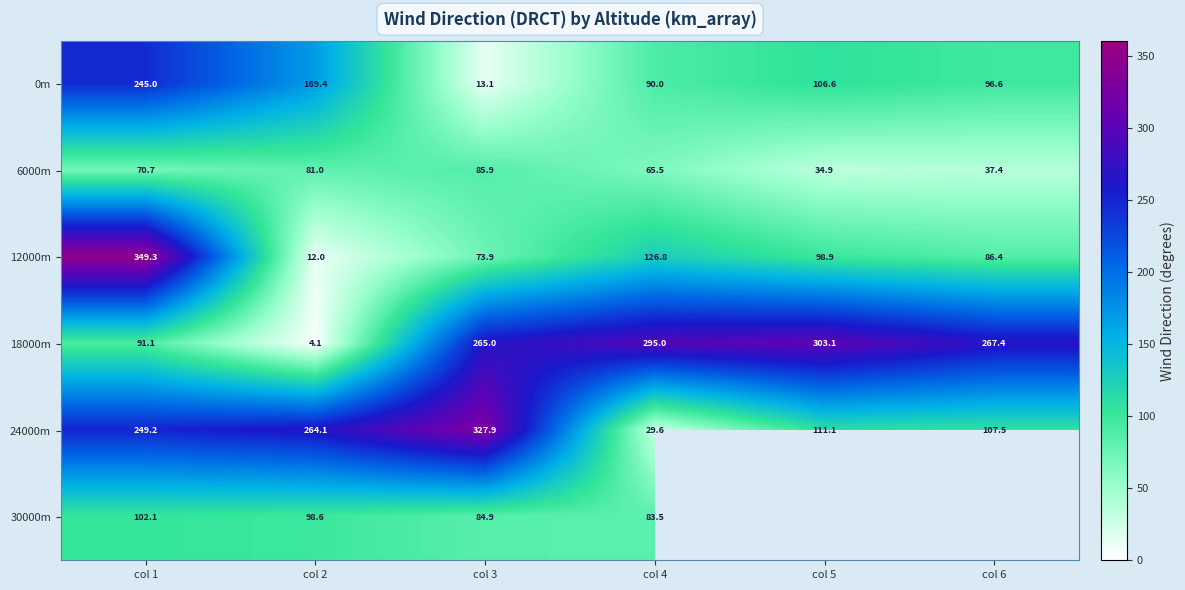

Where is 18000m nearest to the value 153?

col 1